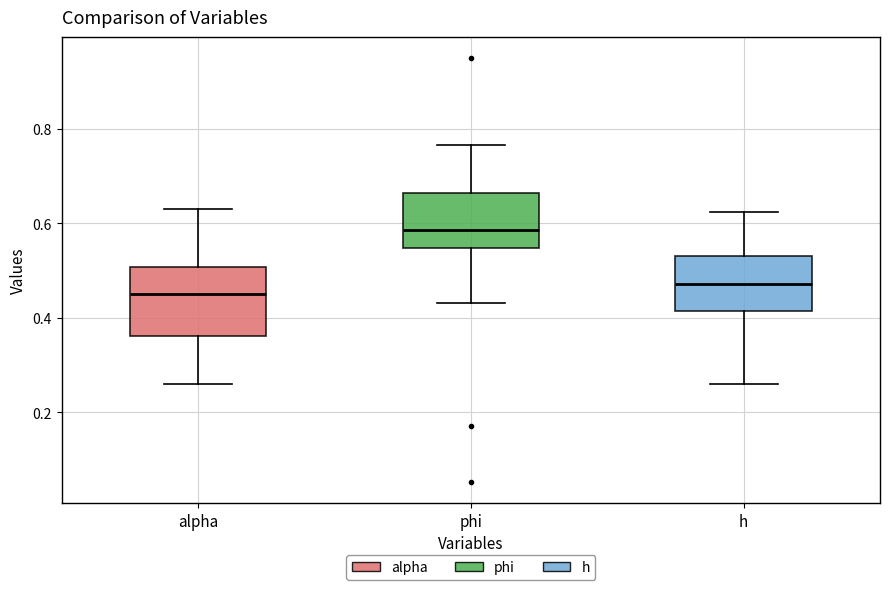

Where is the lower edge of the box for phi on the y-axis? The values are not printed on the chart, so give them approximately, as read against the axis.

0.54